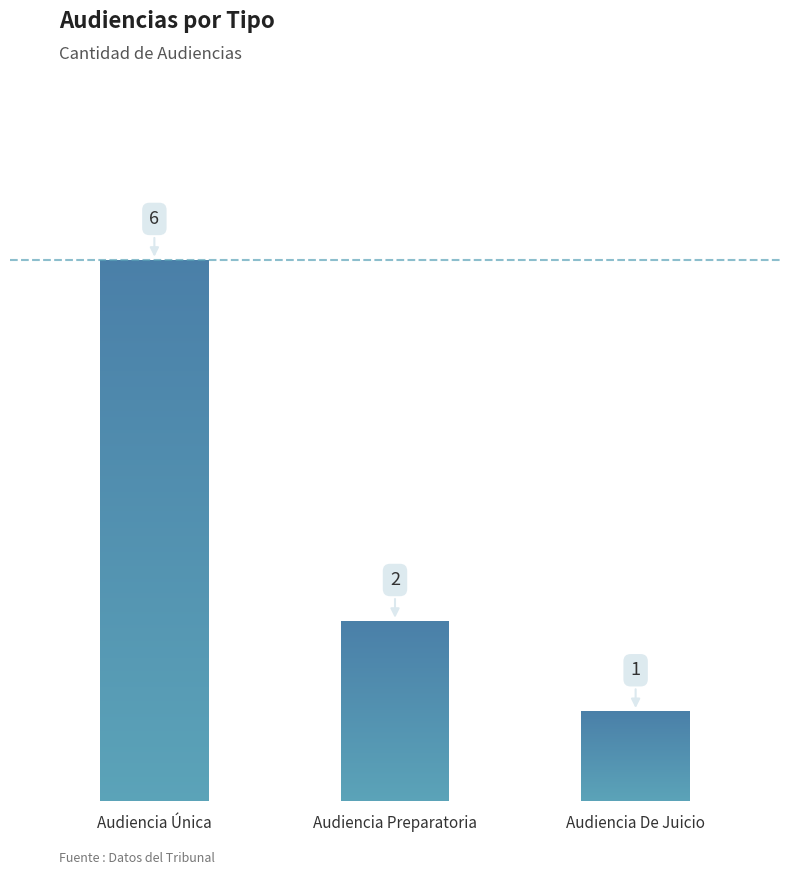

Count the values in the range 1 to 6.

3